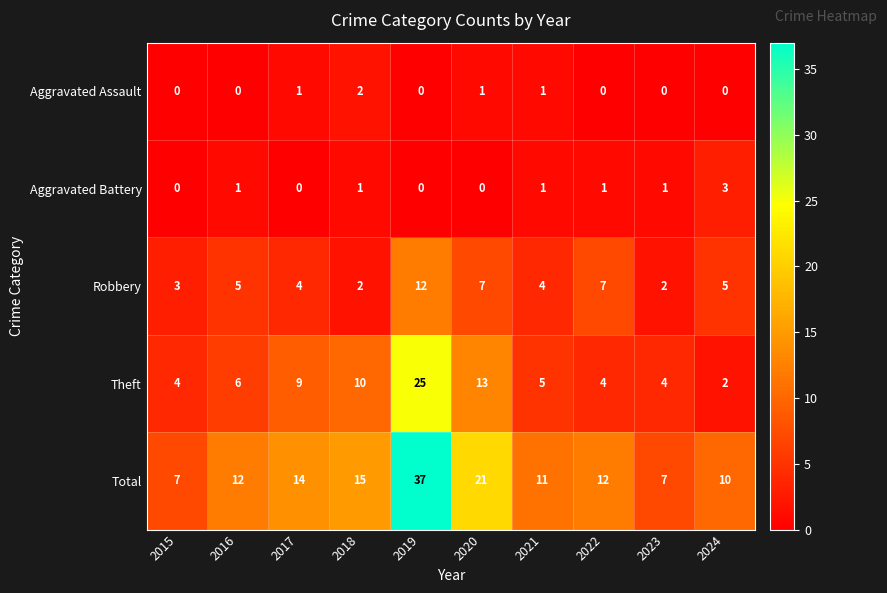

What is the greatest value displayed?

37